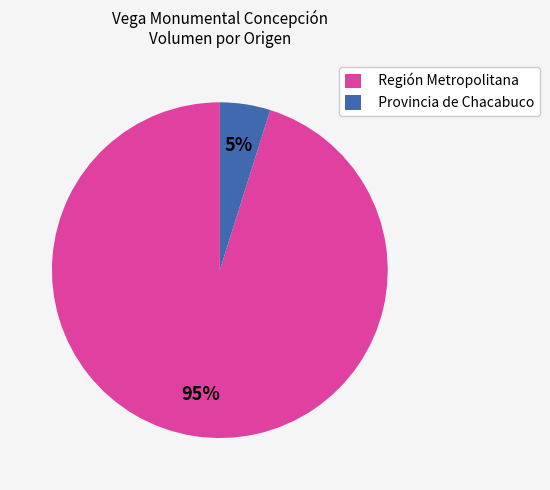

Count the number of slices in the pie.

2